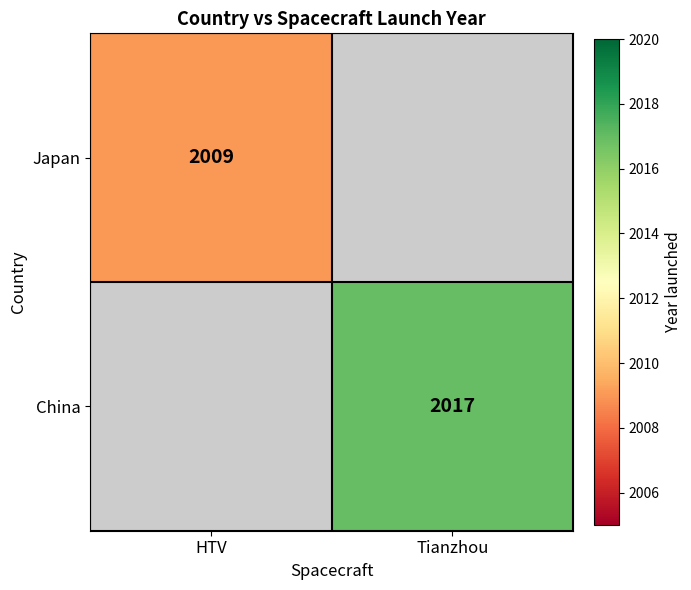

The China series shows 550 at Tianzhou. True or false?

False